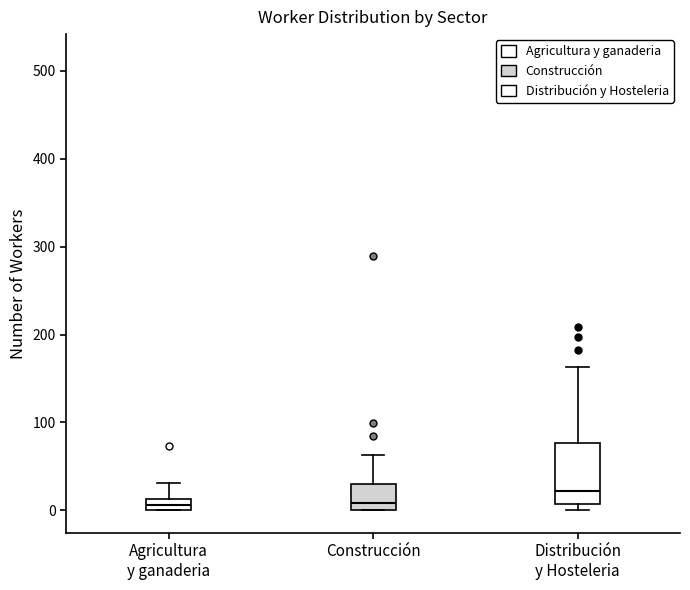

Where is the upper edge of the box for Distribución y Hosteleria on the y-axis? The values are not printed on the chart, so give them approximately, as read against the axis.

80